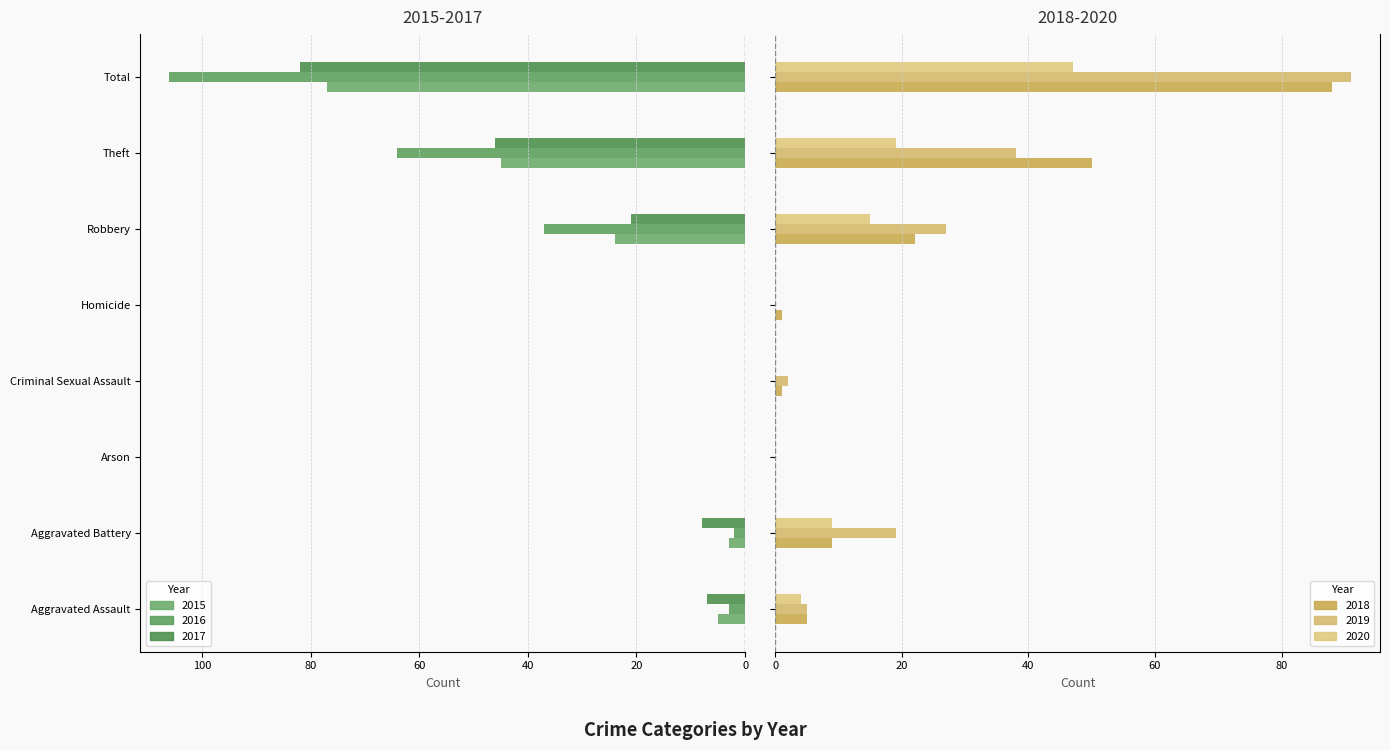

What are all the series names shown in the legend?

2015, 2016, 2017, 2018, 2019, 2020